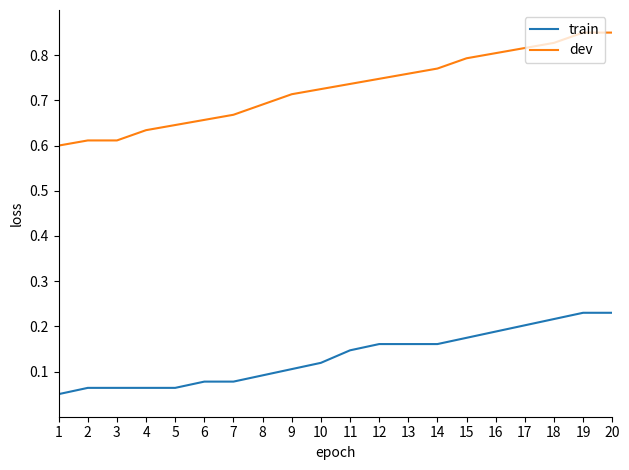

True or false: dev and train intersect in this chart.

False